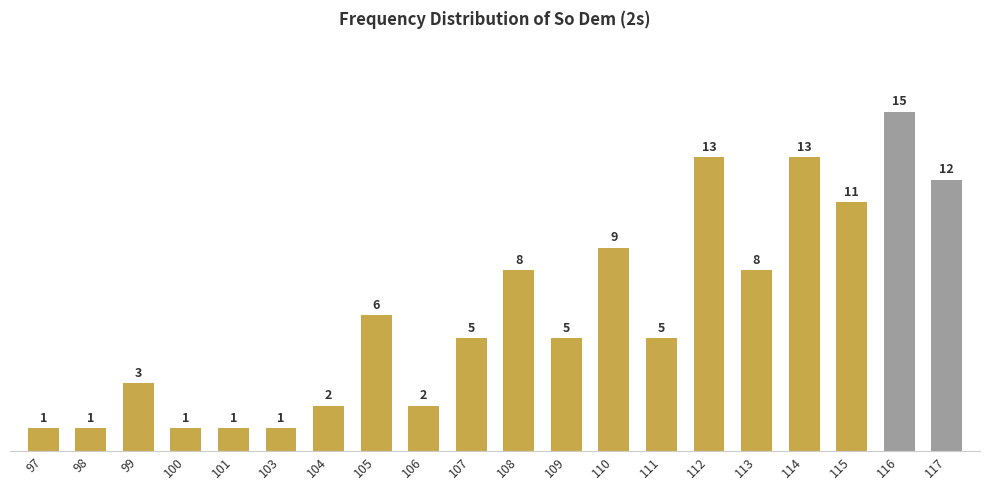

Which has a higher value, 115 or 98?

115